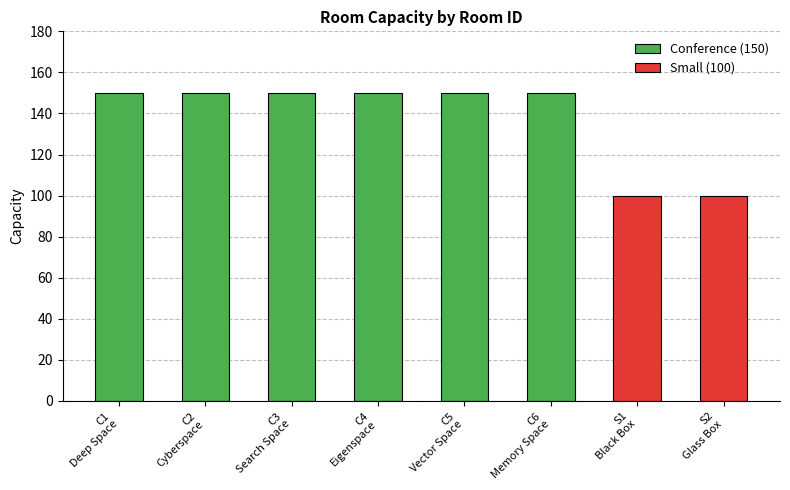

List the labels in order of value, smallest first.

S1
Black Box, S2
Glass Box, C1
Deep Space, C2
Cyberspace, C3
Search Space, C4
Eigenspace, C5
Vector Space, C6
Memory Space